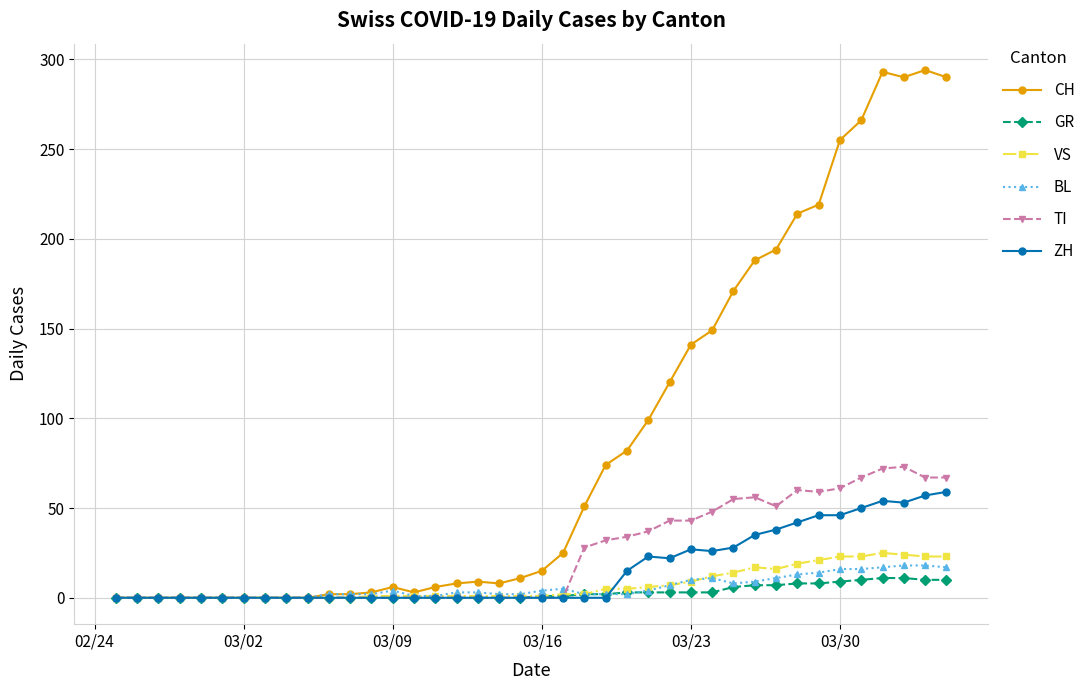

True or false: BL has more than 1 points higher than both neighbors.

True